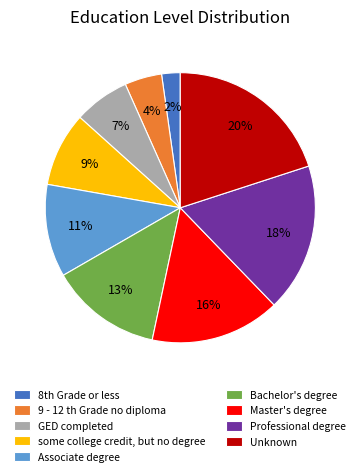

Which category has the smallest portion of the pie?

8th Grade or less